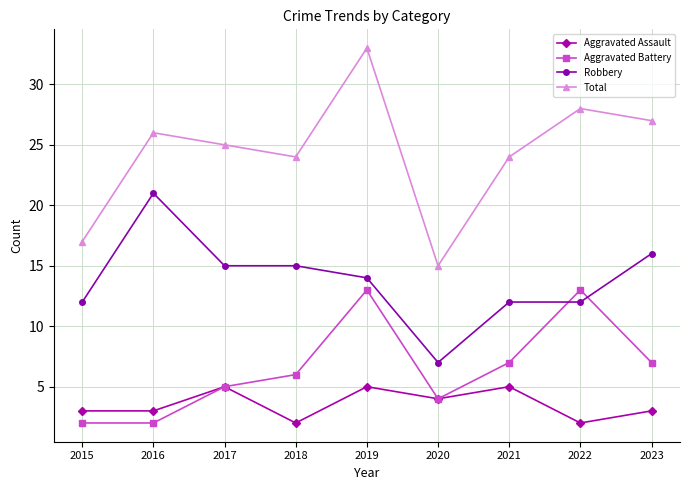

Reading left to right, list all the values displayed in this chart.

Aggravated Assault: 3	3	5	2	5	4	5	2	3
Aggravated Battery: 2	2	5	6	13	4	7	13	7
Robbery: 12	21	15	15	14	7	12	12	16
Total: 17	26	25	24	33	15	24	28	27